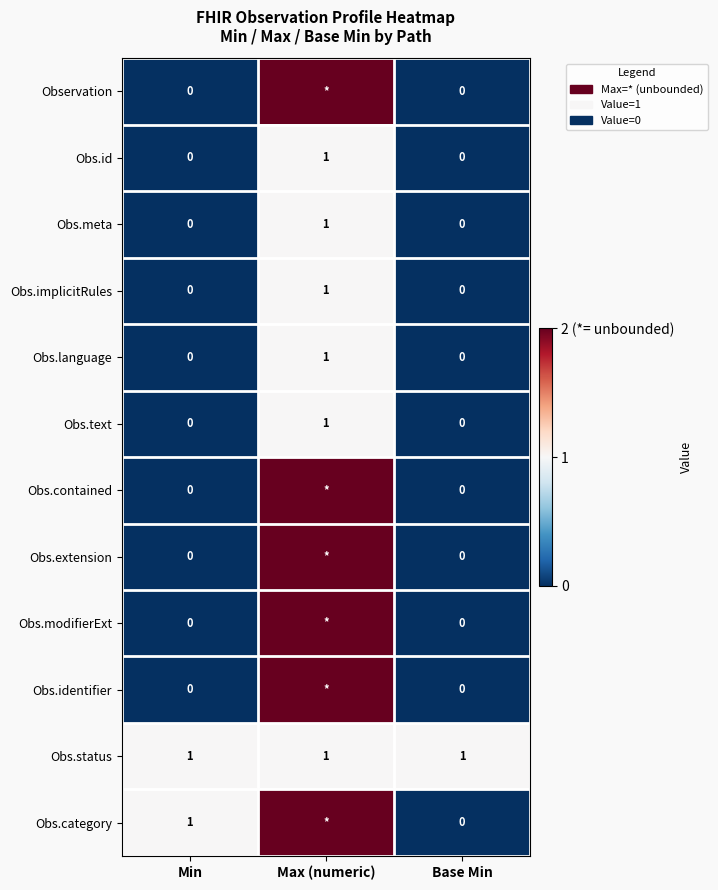

Read the Obs.language value at Max (numeric).

1